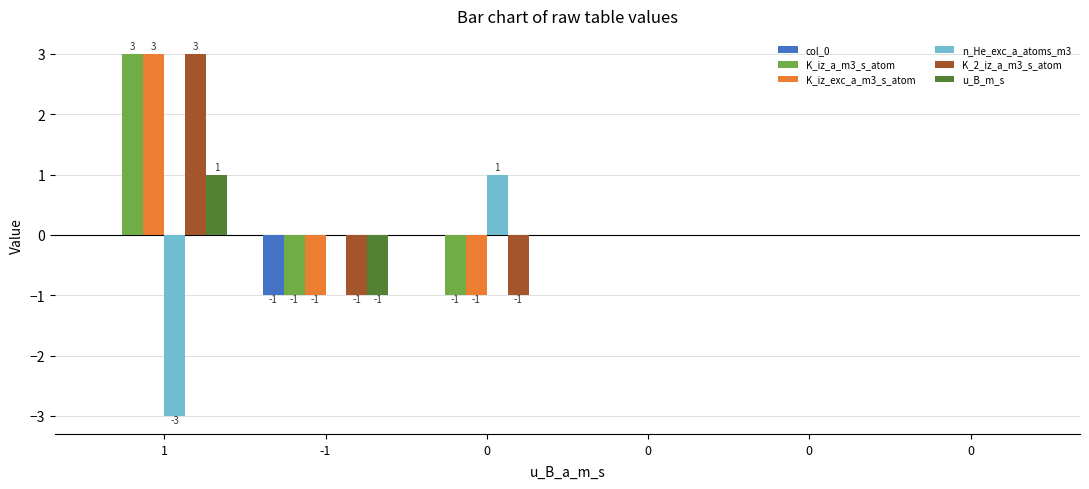

What value does the K_iz_a_m3_s_atom series have at -1?

-1